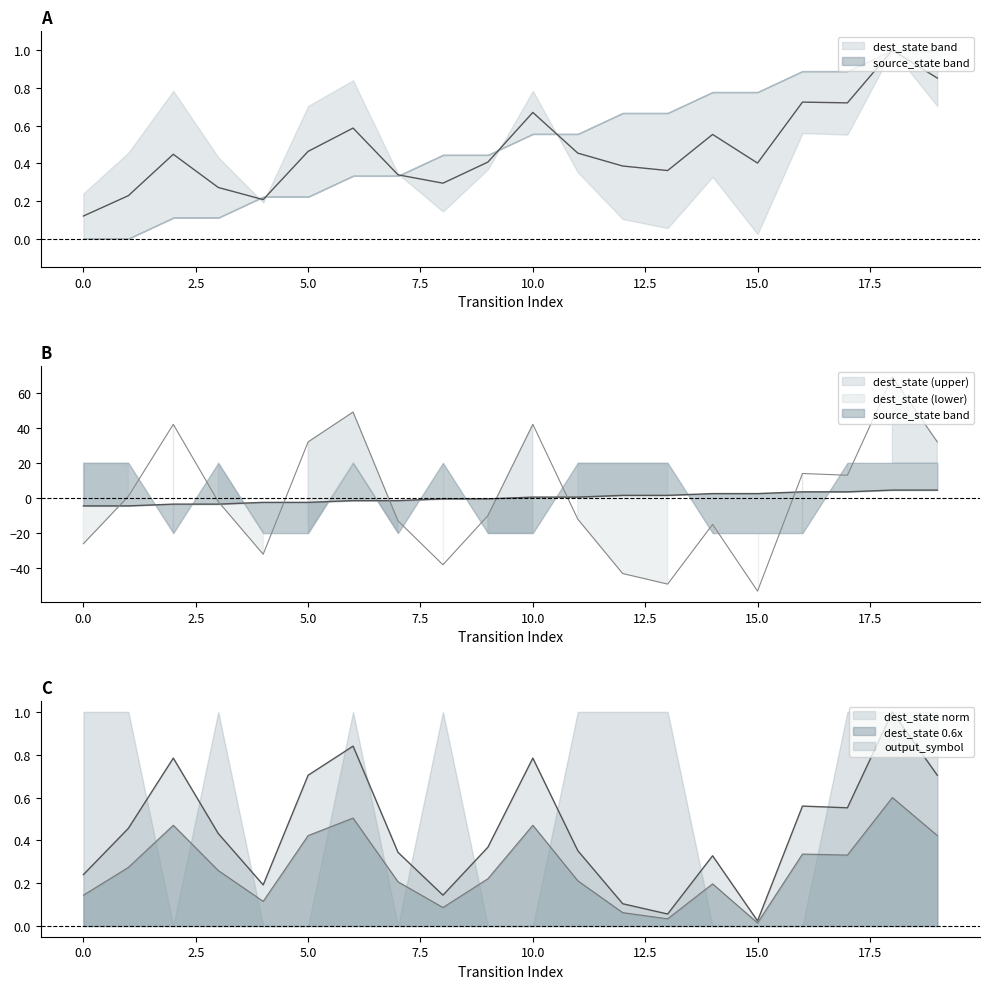

True or false: source_state has a value of 3.1 at 19.

False